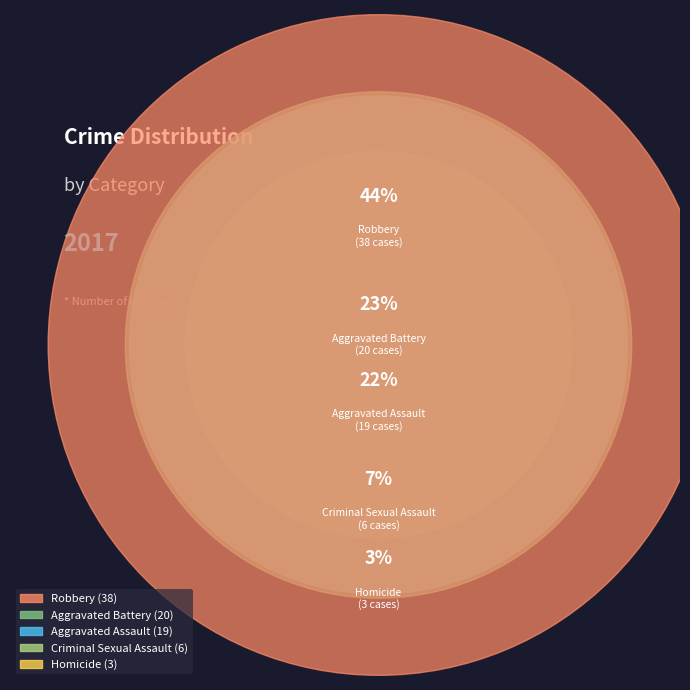

How many segments does this pie chart have?

5